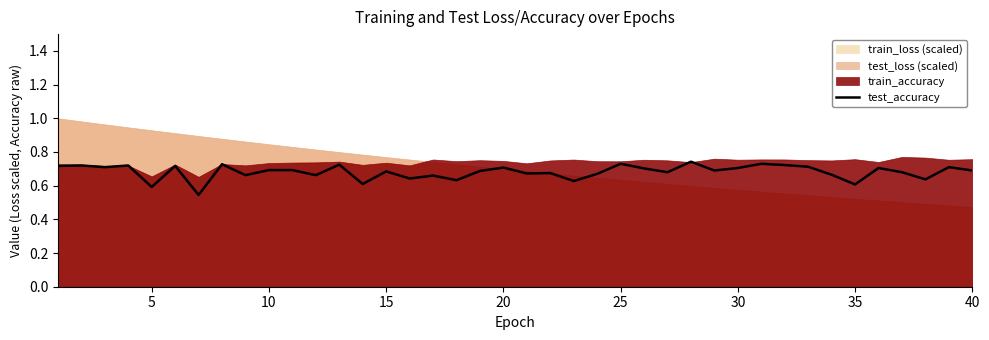

The test_accuracy series shows 0.7 at 15. True or false?

True